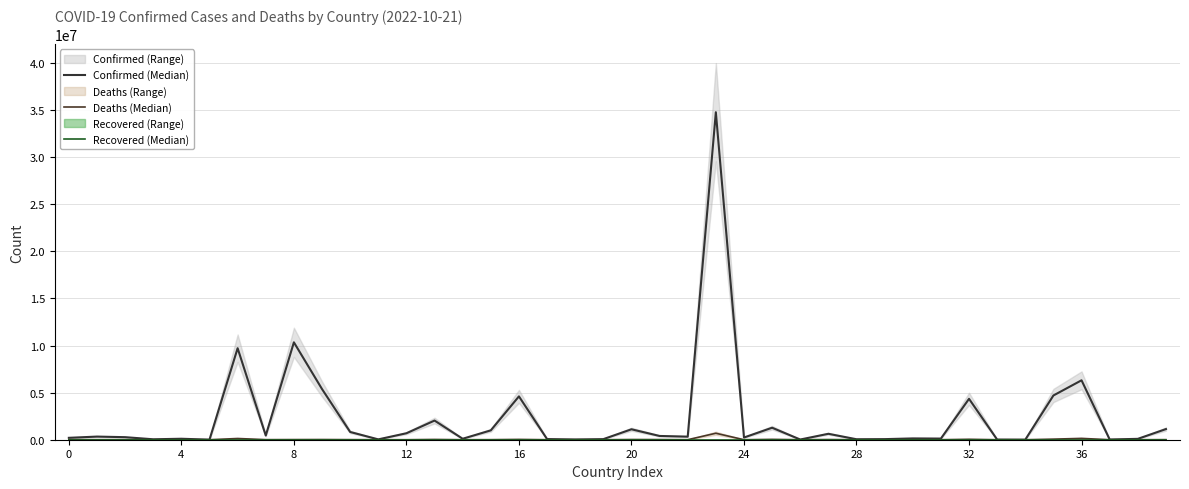

How many values in the Deaths (Median) series exceed 3592?

19